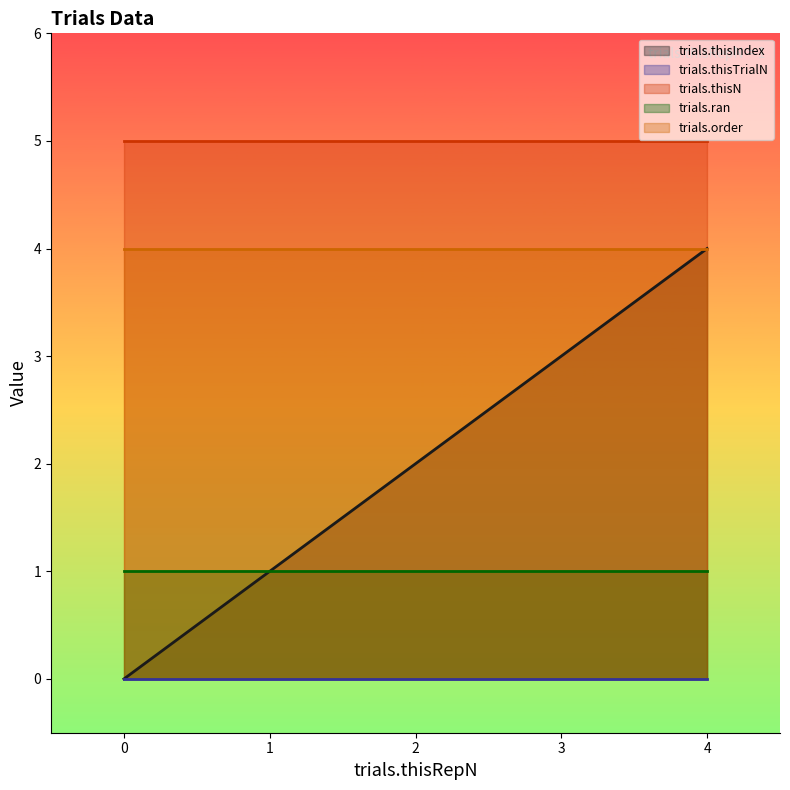

What are all the series names shown in the legend?

trials.thisIndex, trials.thisTrialN, trials.thisN, trials.ran, trials.order